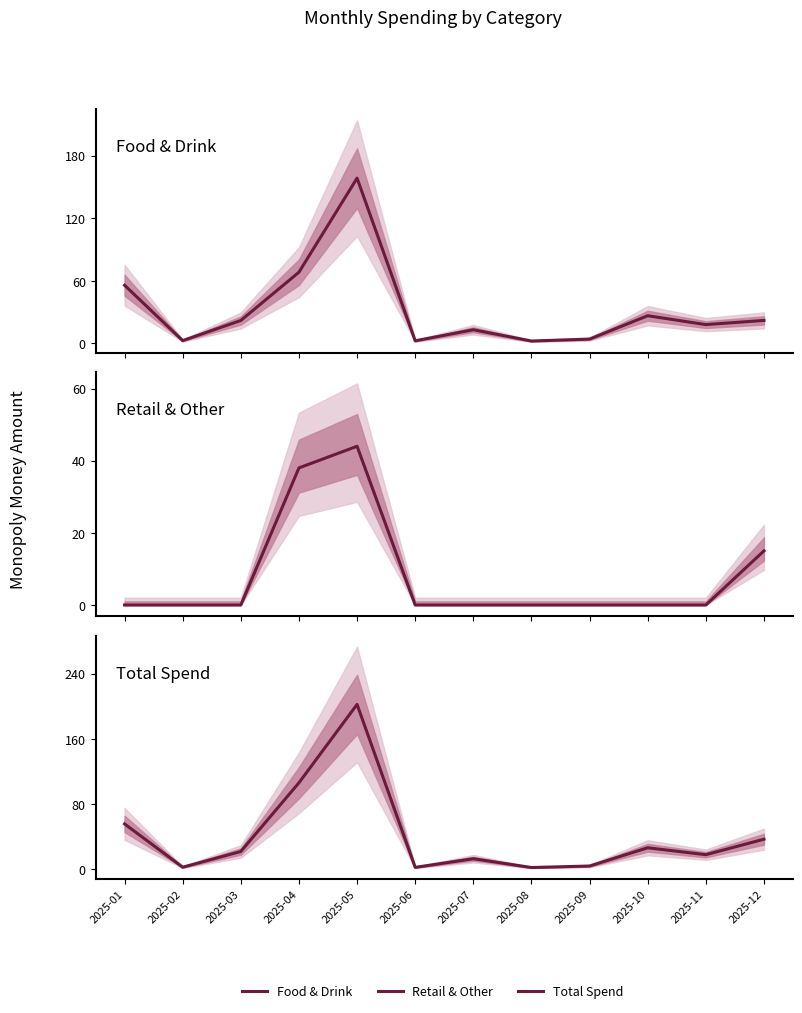

Which series has the largest total across all categories?

Total Spend